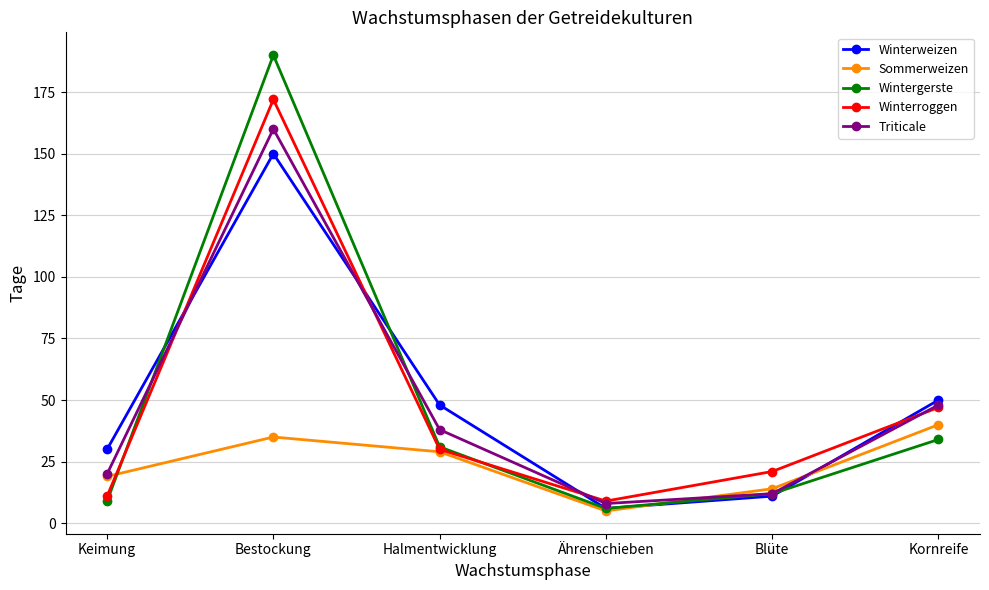

Which category has the lowest value across all series?

Ährenschieben